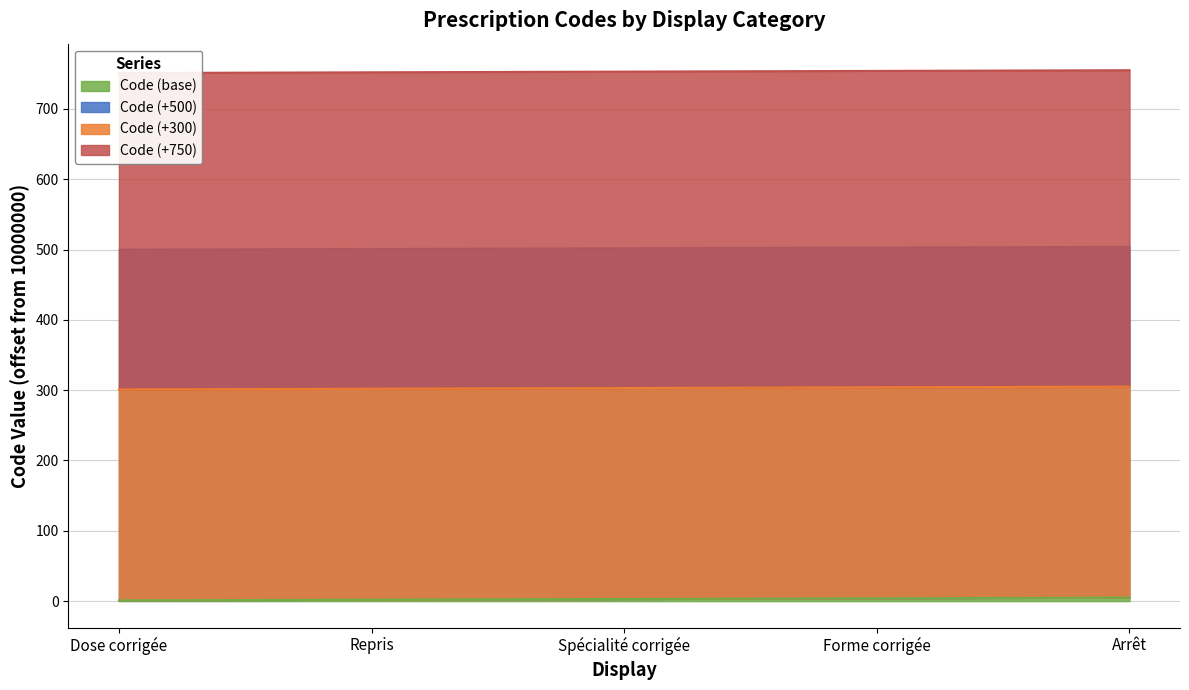

What is the label of the 2nd point from the right?

Forme corrigée